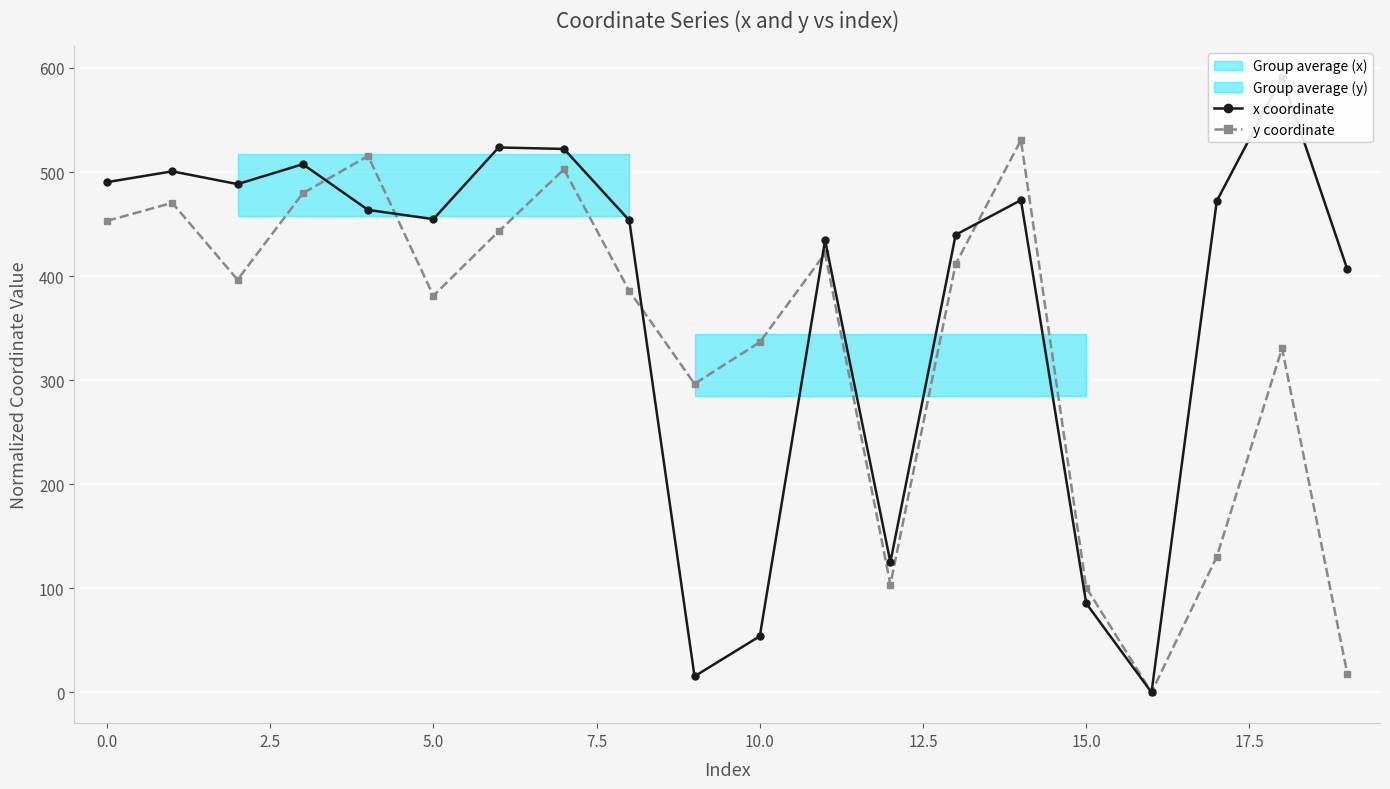

What is the sum of all y coordinate values?

6707.6